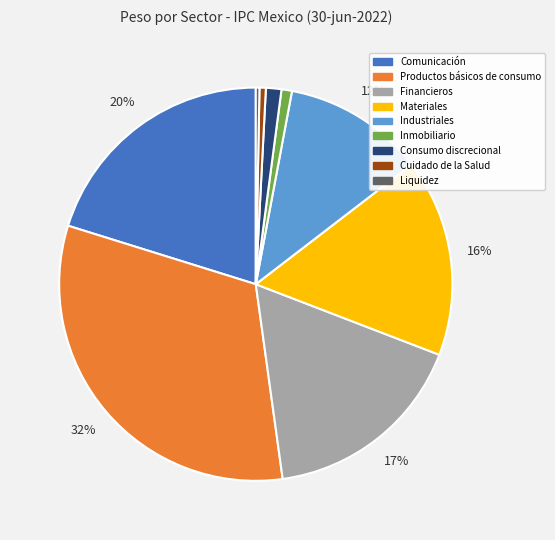

Is there any slice that represents more than half of the pie?

No